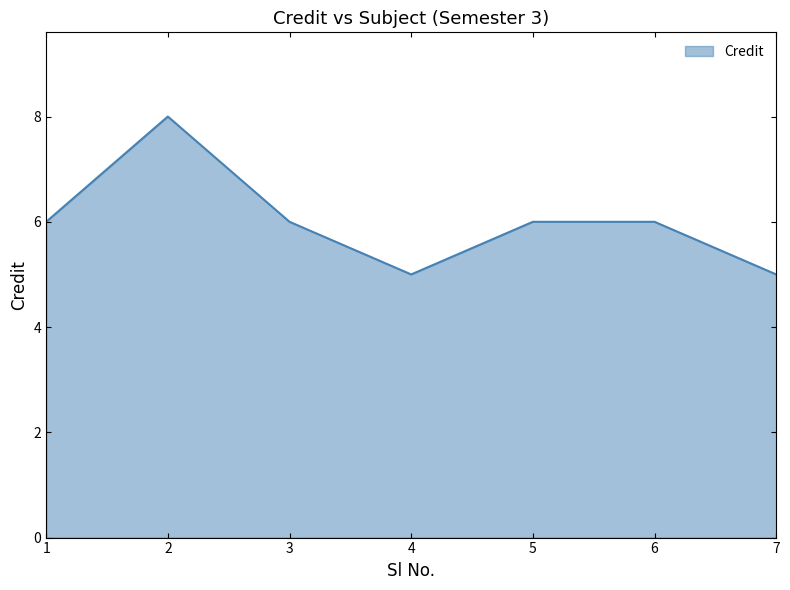

What is the change in value from 4 to 5?

+1